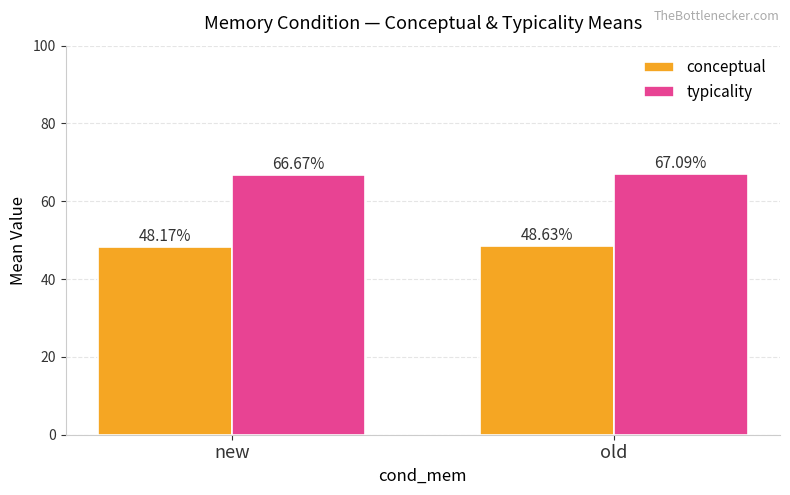

What are all the series names shown in the legend?

conceptual, typicality